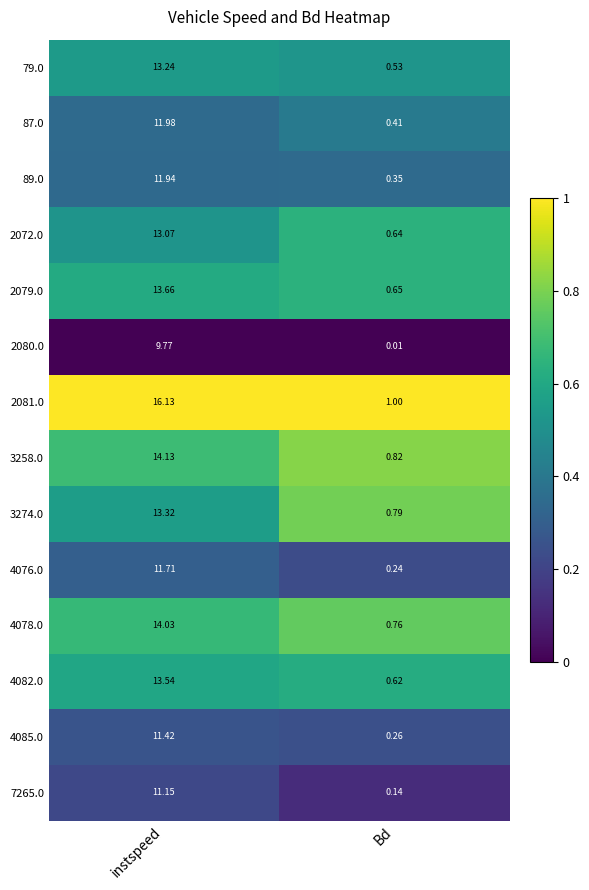

At which category does the chart reach its peak across all series?

instspeed